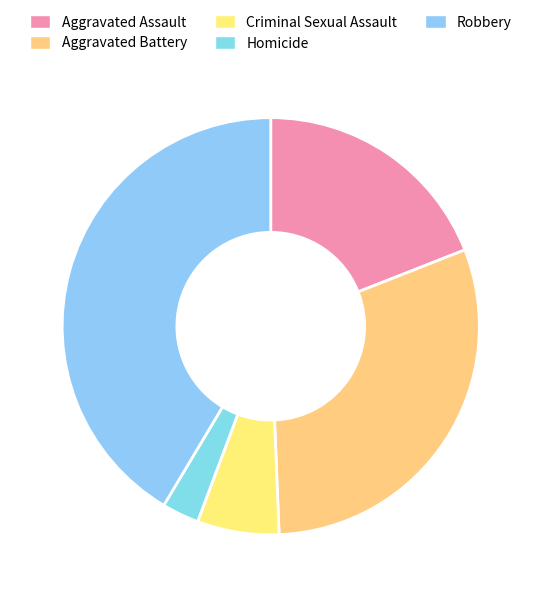

To the nearest percent, what portion does Robbery represent?

41%